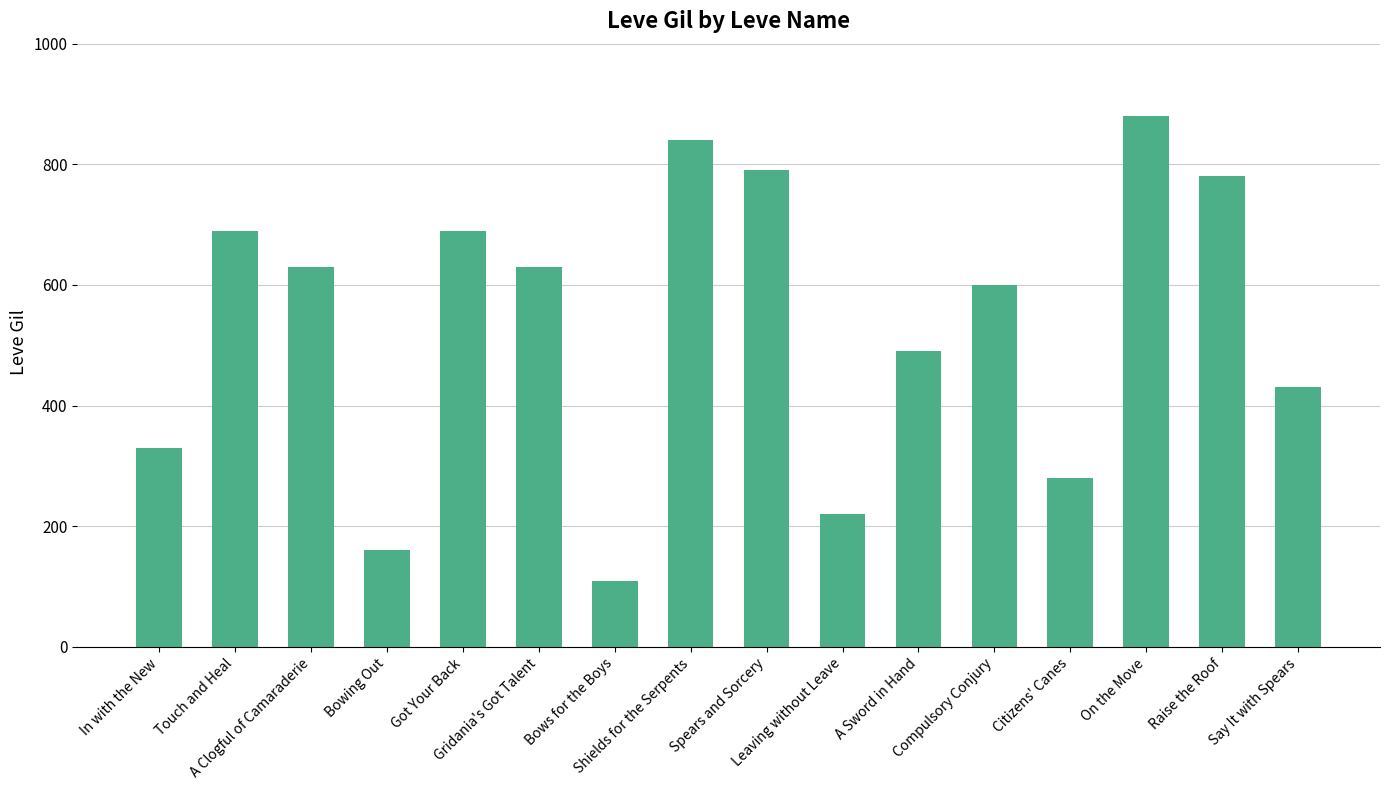

True or false: the data shows 630 at A Clogful of Camaraderie.

True